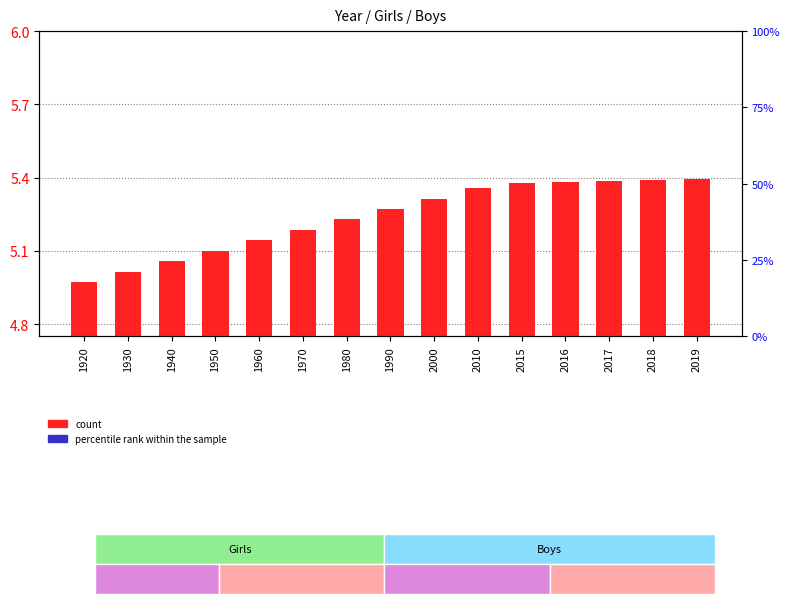

Reading right to left, transcribe all the data shown in this chart.

count: 5.4	5.4	5.4	5.4	5.4	5.4	5.3	5.3	5.2	5.2	5.1	5.1	5.1	5.0	5.0
percentile rank within the sample: 0.3	0.3	0.3	0.3	0.3	0.3	0.3	0.2	0.2	0.2	0.2	0.1	0.1	0.1	0.1